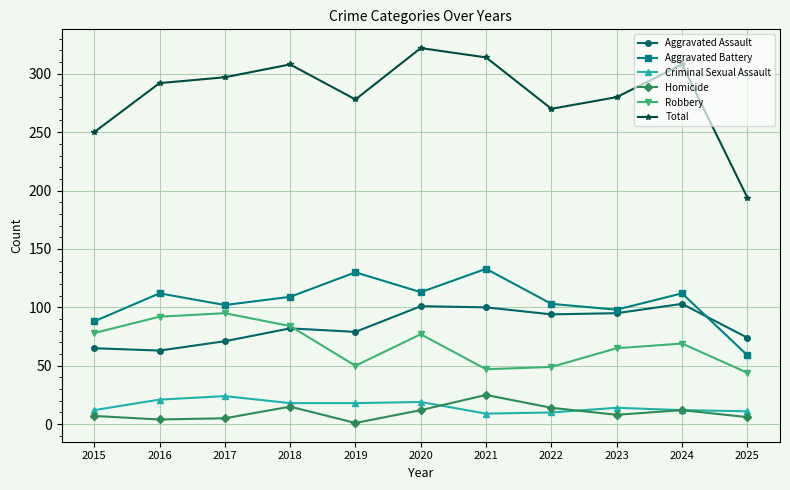

Which series has the widest spread of values?

Total